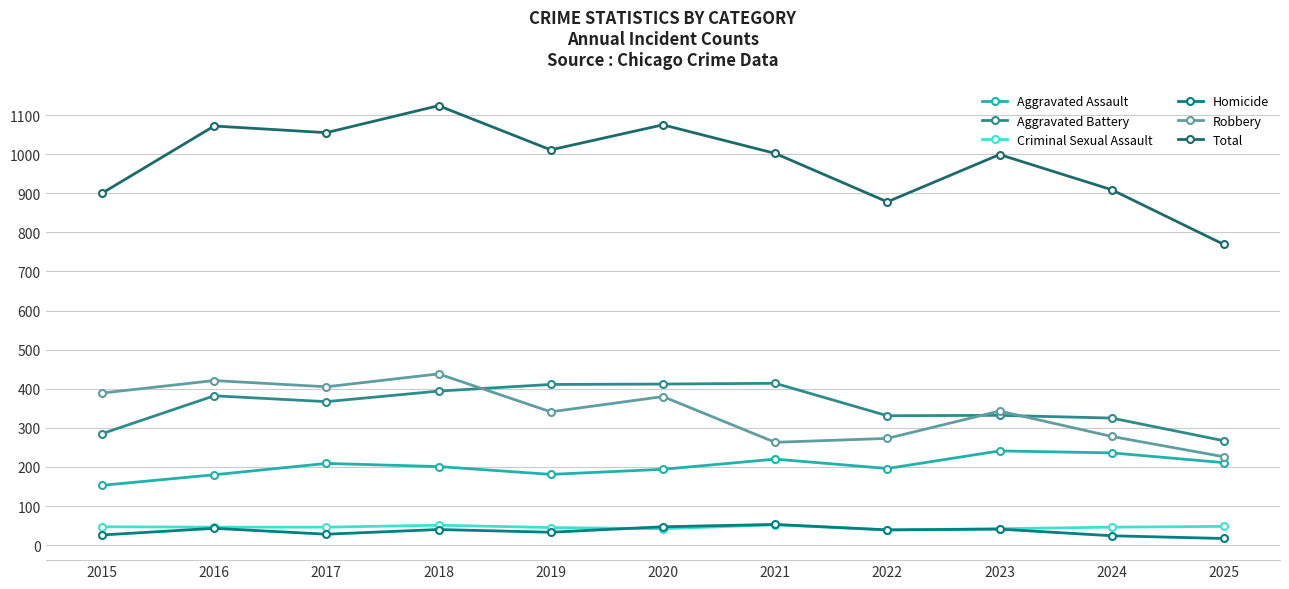

What is the spread (max minus min) of values at 2017?

1027